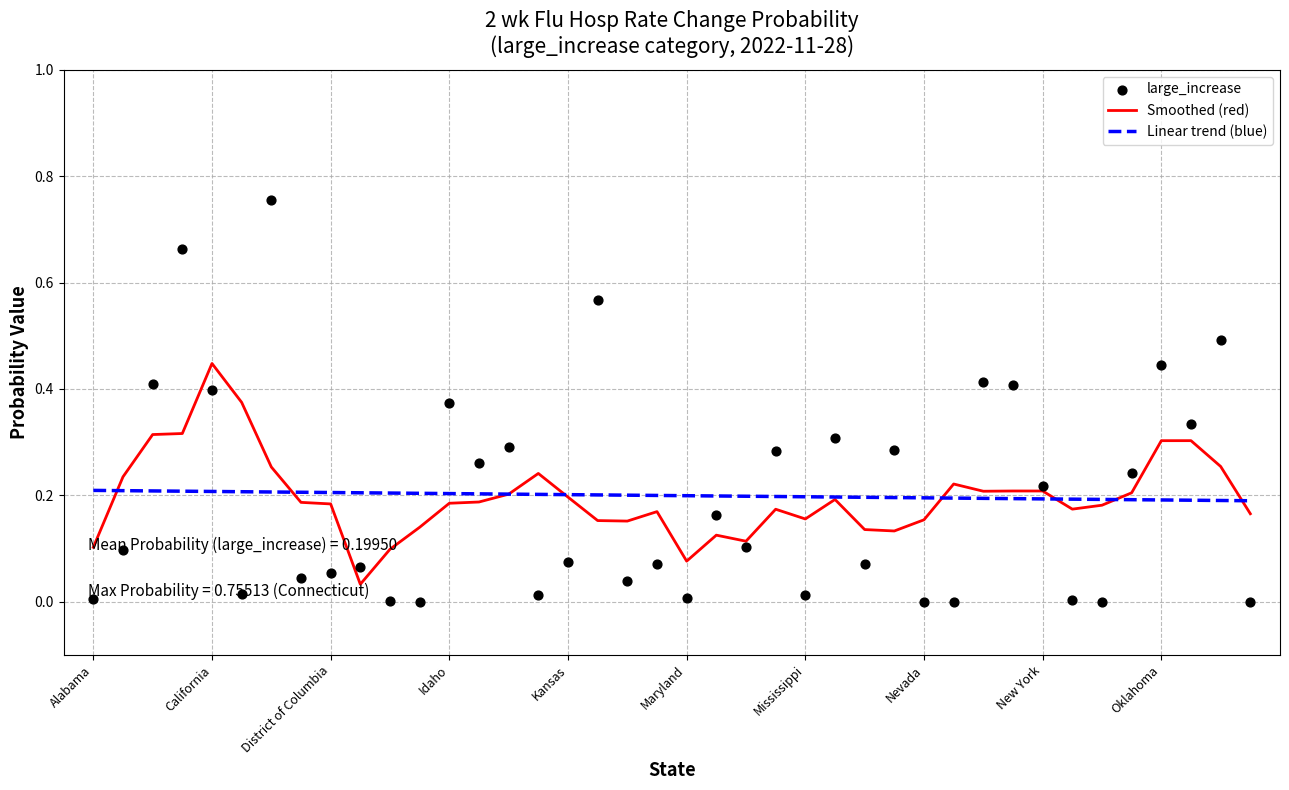

At how many categories does at least one series exceed 0?

40